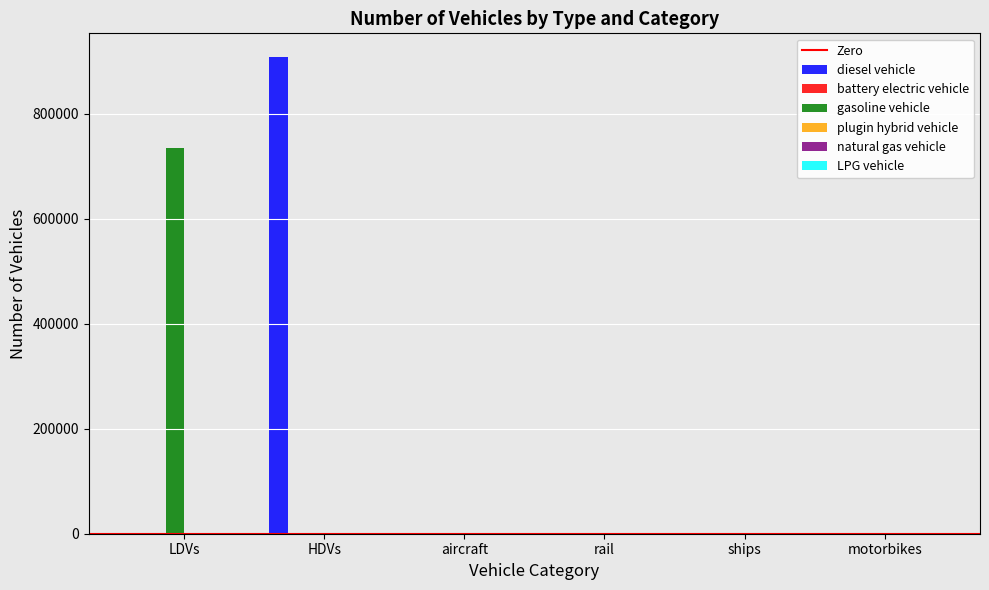

At which category is the sum across all series the highest?

HDVs